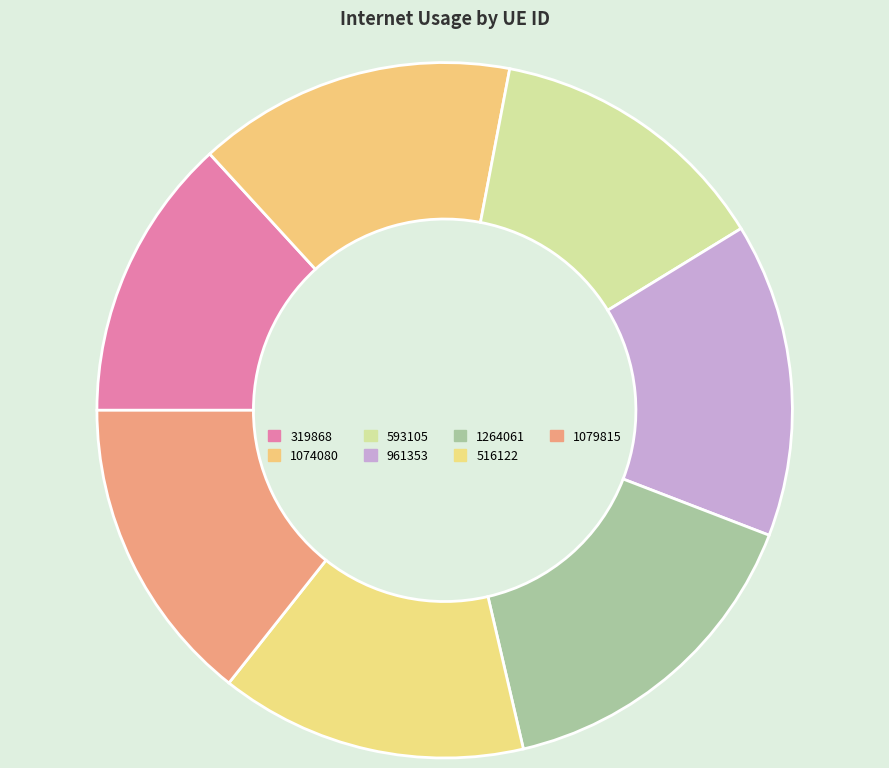

What is the ratio of the value at 516122 to the value at 1264061?

0.9